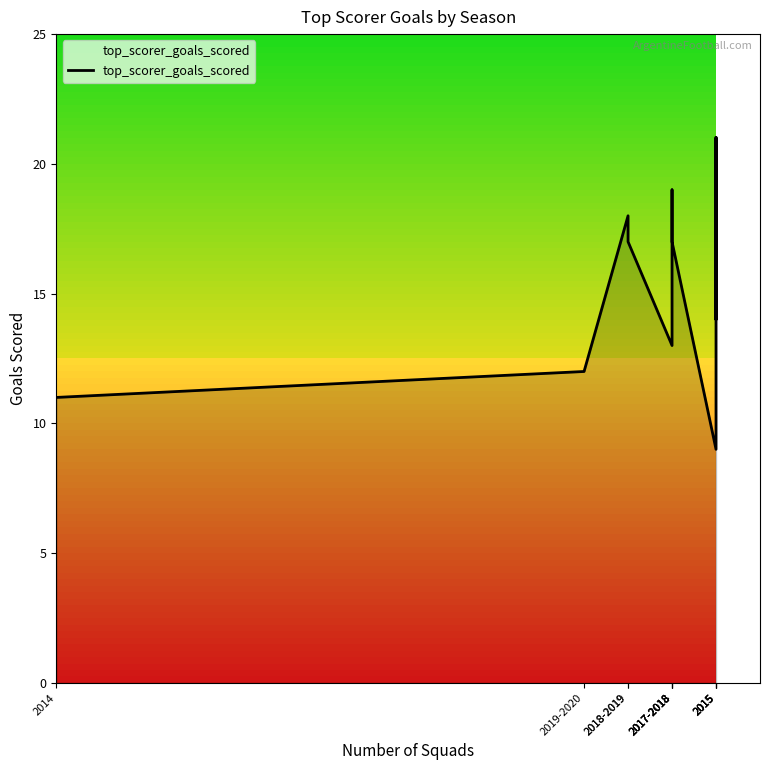

Reading right to left, what are all the values shown in this chart?

2015=21	2015=14	2015=21	2015=9	2017-2018=17	2017-2018=19	2017-2018=13	2017-2018=13	2018-2019=17	2018-2019=18	2019-2020=12	2014=11